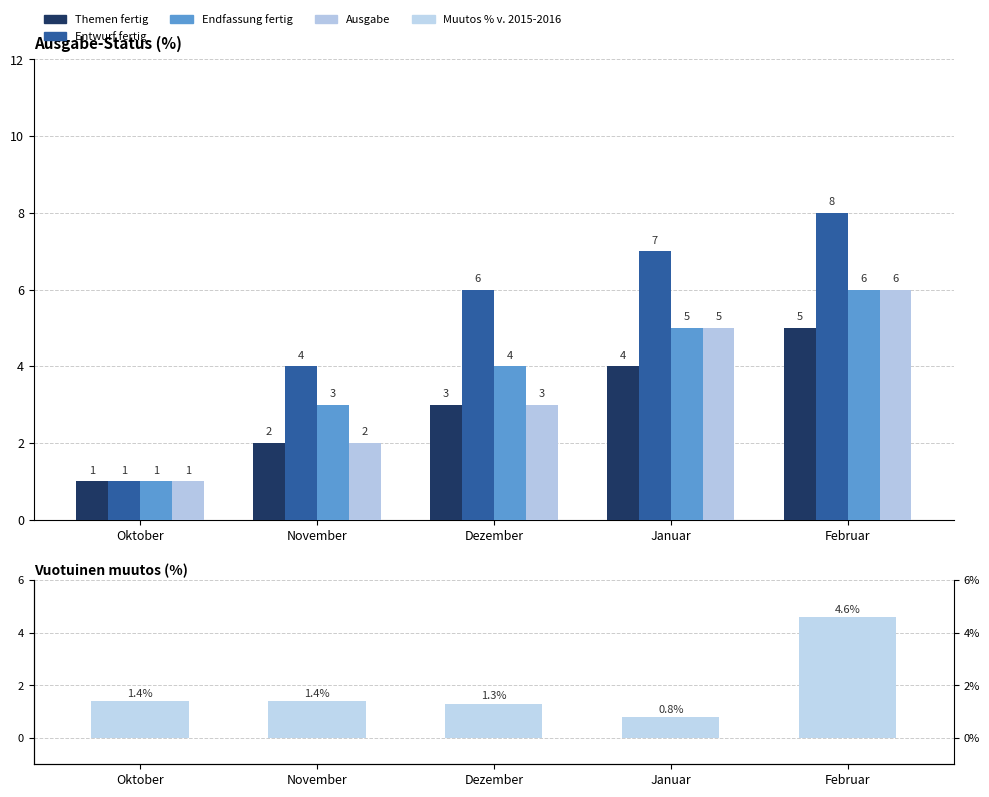

What is the value of the Muutos % v. 2015-2016 bar at the 3rd from the left?

1.3